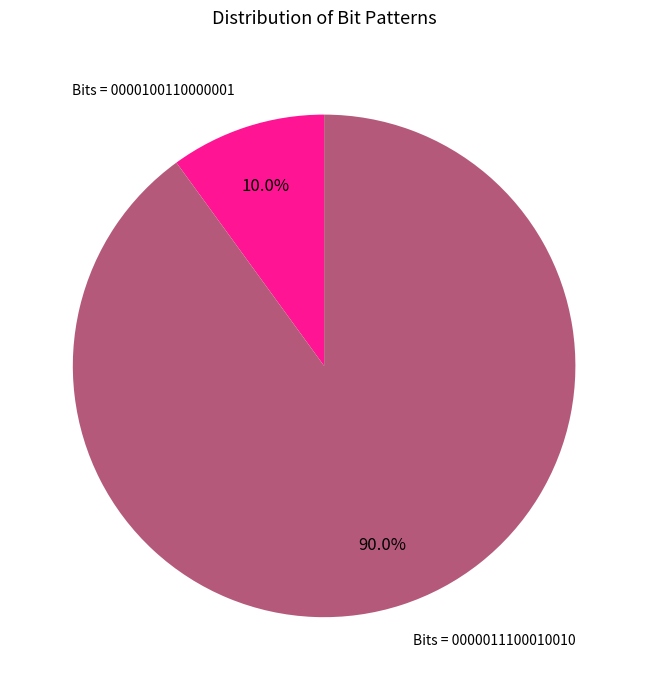

How many slices are in this pie chart?

2